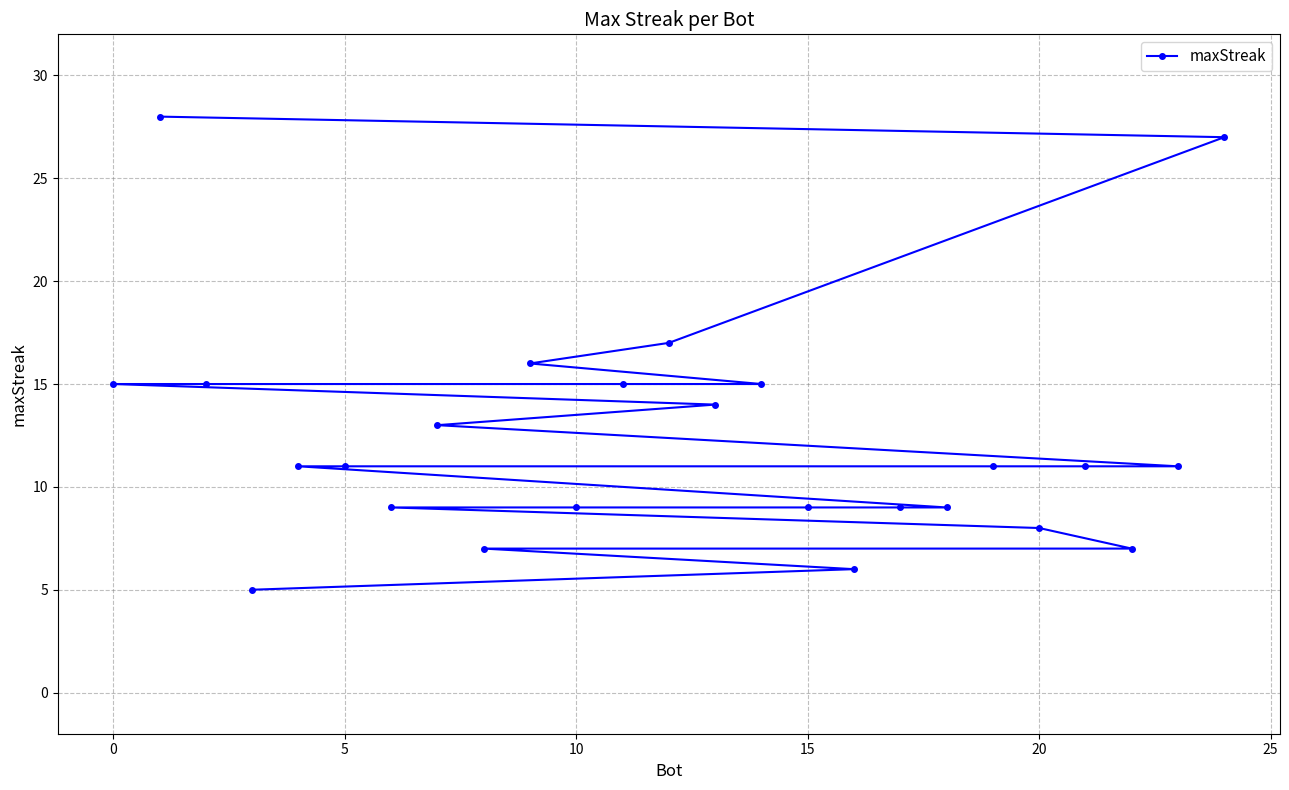

What is the sum of all values?

308